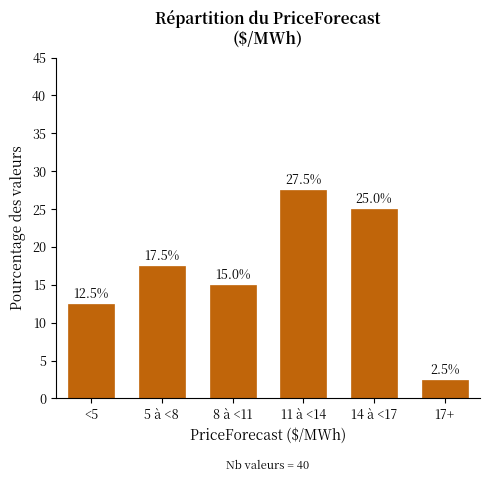

Reading left to right, extract all data points from this chart.

<5=12.5	5 à <8=17.5	8 à <11=15.0	11 à <14=27.5	14 à <17=25.0	17+=2.5